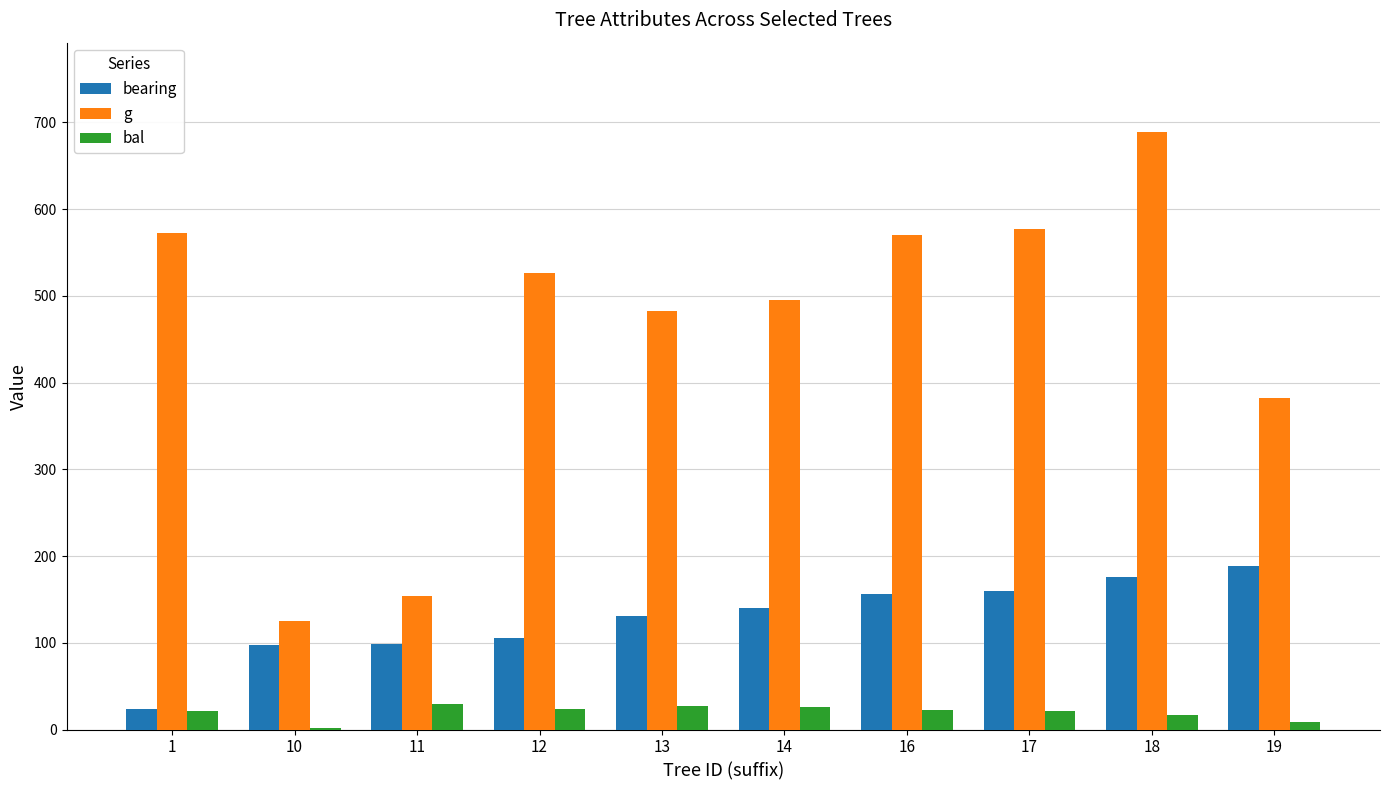

Which series changed the most between 11 and 18?

g